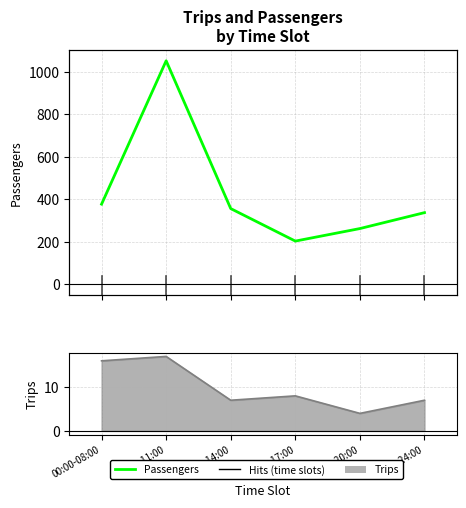

What is the value of the 6th point from the left?

337